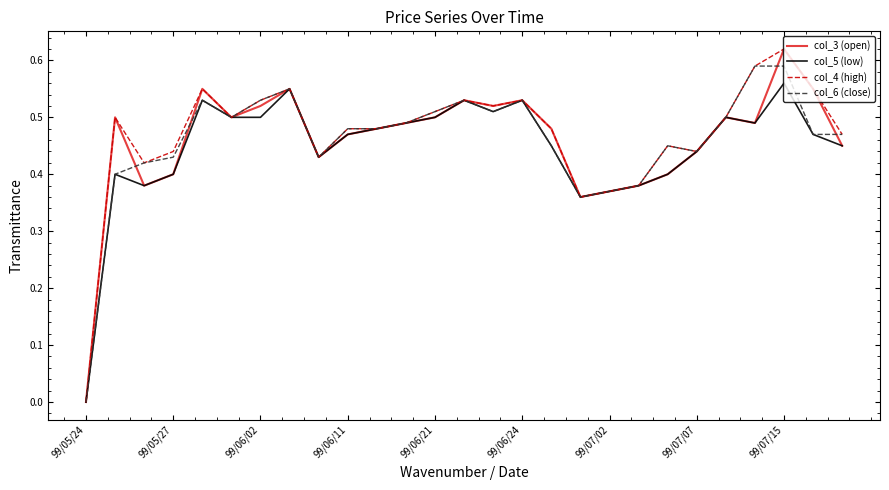

How many interior local valleys does the col_5 (low) series have?

5